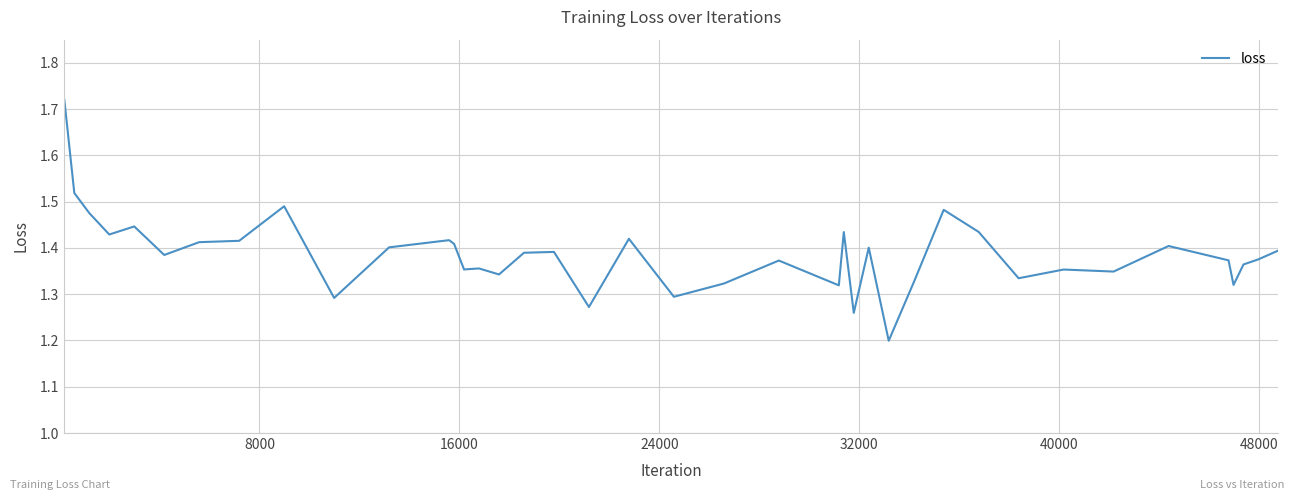

What is the smallest value displayed?

1.2